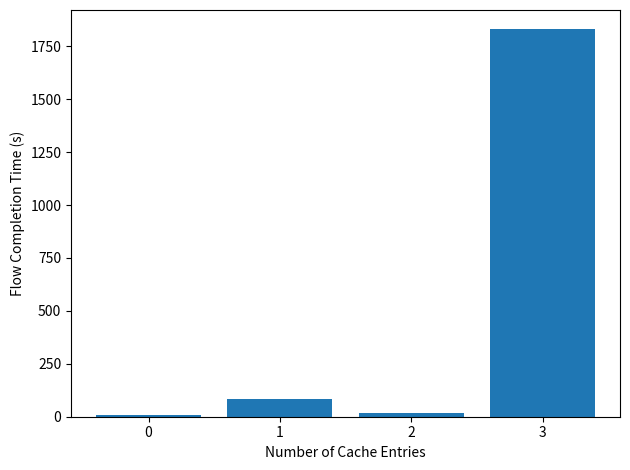

Reading left to right, extract all data points from this chart.

0=8.5	1=83.0	2=19.0	3=1830.0